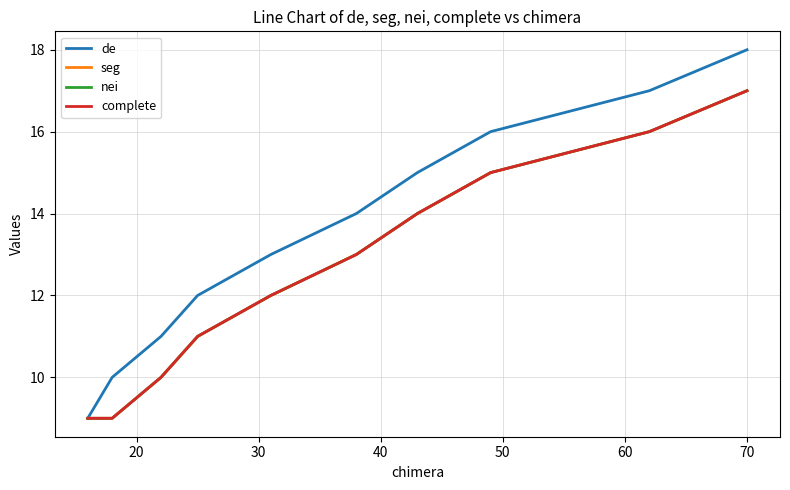

True or false: de has more than 0 interior local peaks.

False